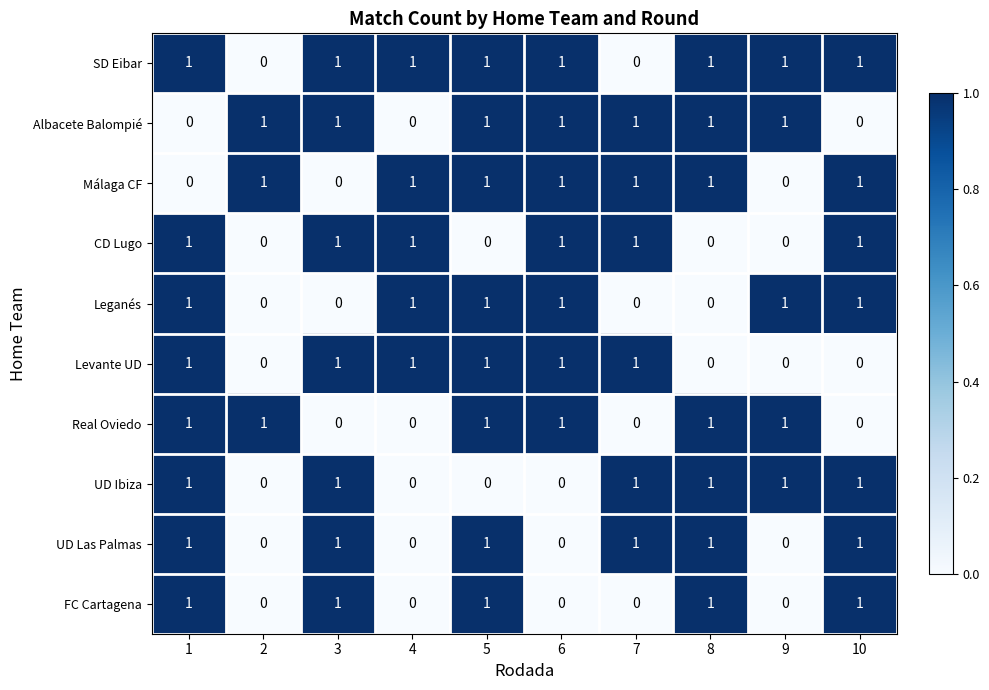

What is the greatest value displayed?

1